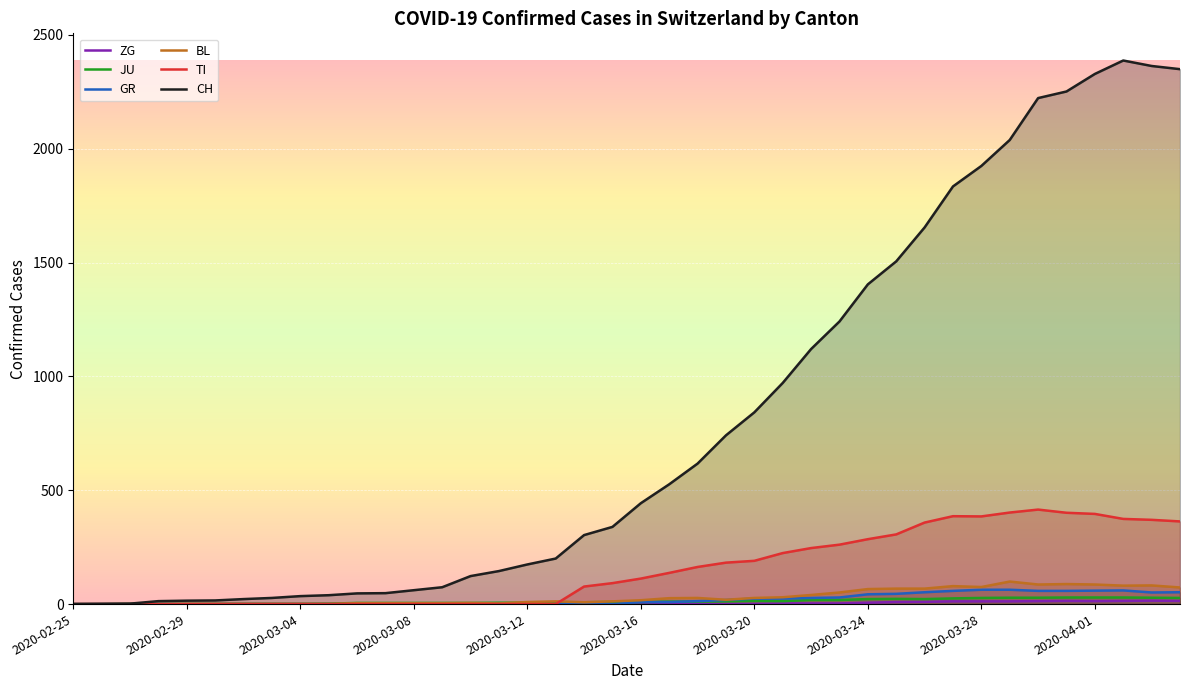

Between 2020-02-25 and 2020-03-28, which series saw the biggest shift?

CH